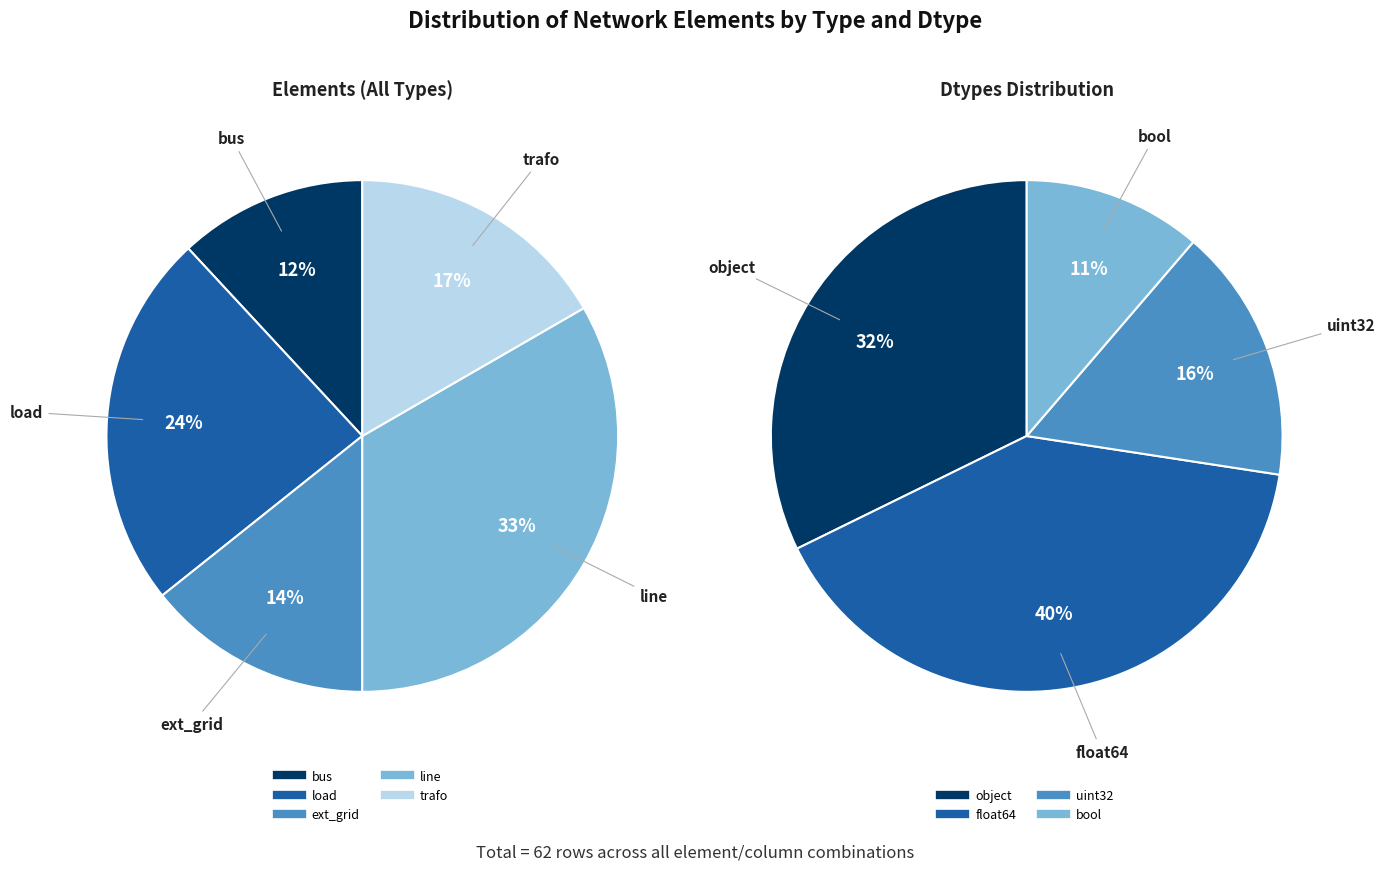

Is it true that trafo is 12% of the pie?

False